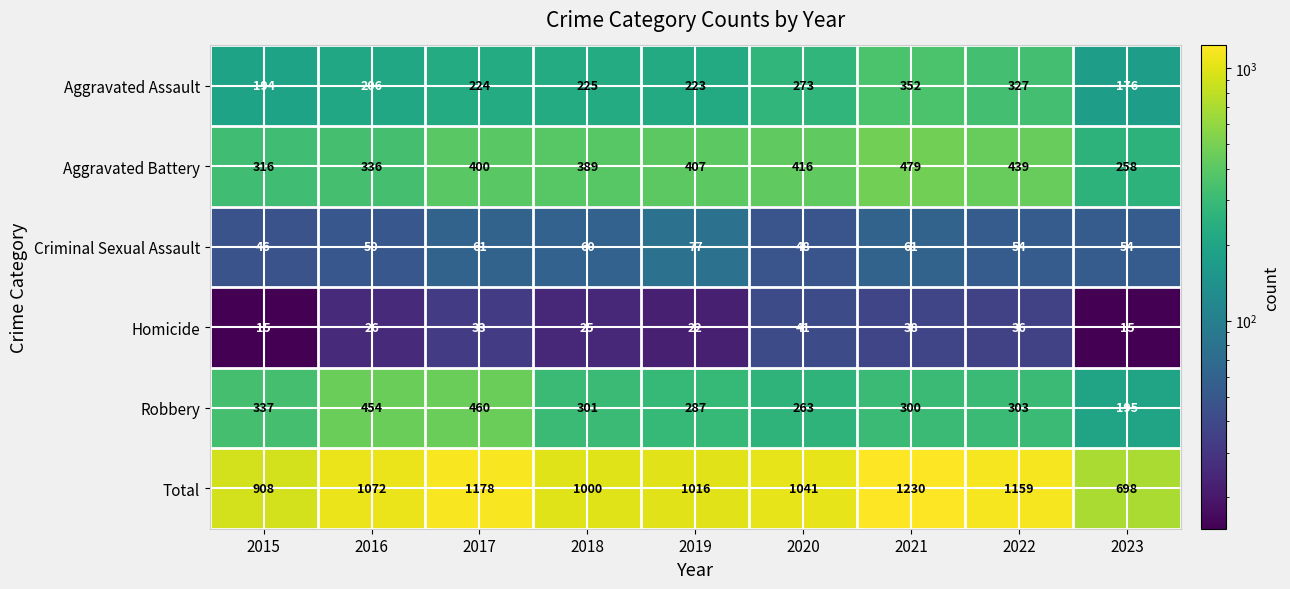

List the series in order of their peak value, lowest first.

Homicide, Criminal Sexual Assault, Aggravated Assault, Robbery, Aggravated Battery, Total